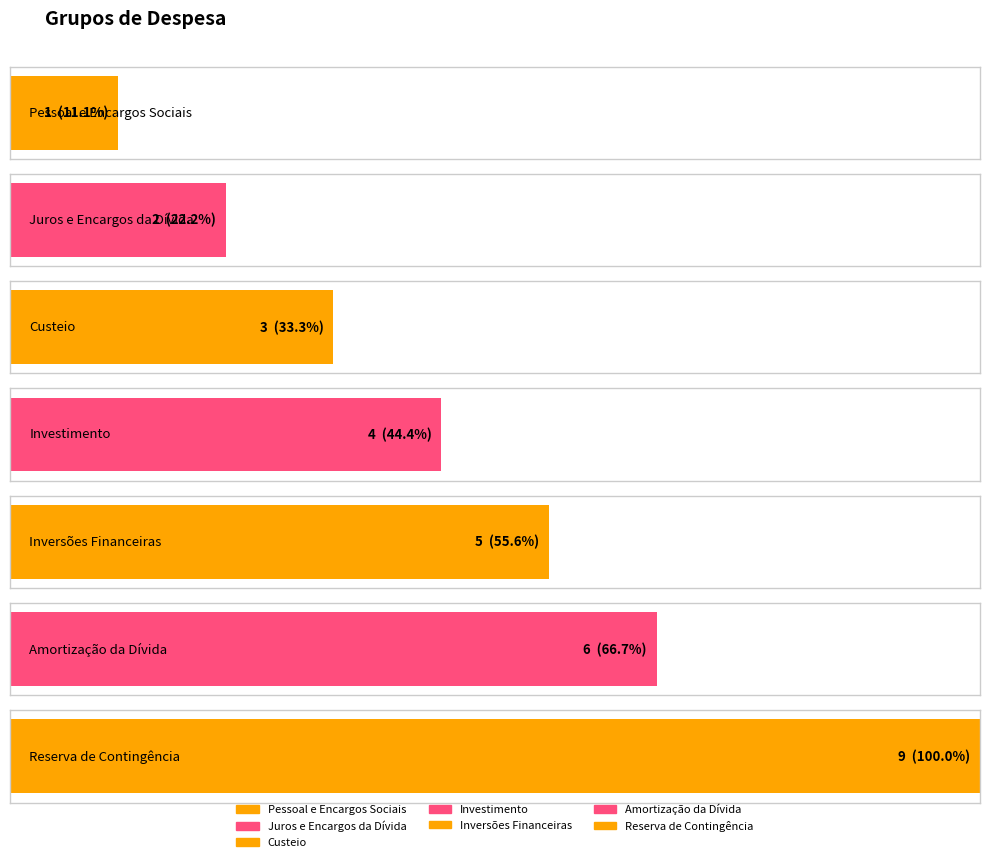

How many values are below 4?

3